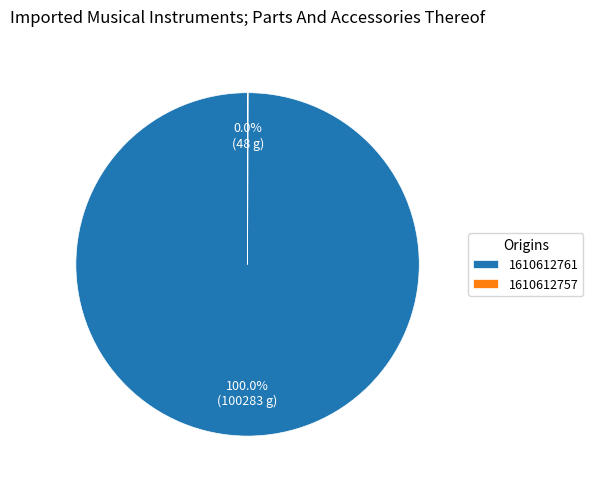

Which slice represents more than half of the pie?

1610612761